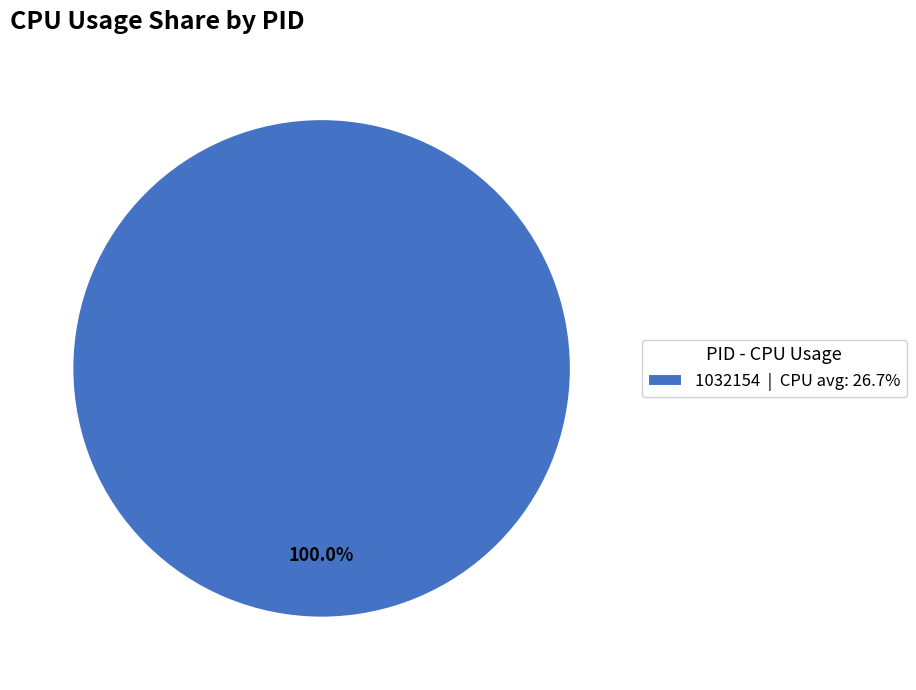

Rank the categories by value from highest to lowest.

1032154 | CPU avg: 26.7%